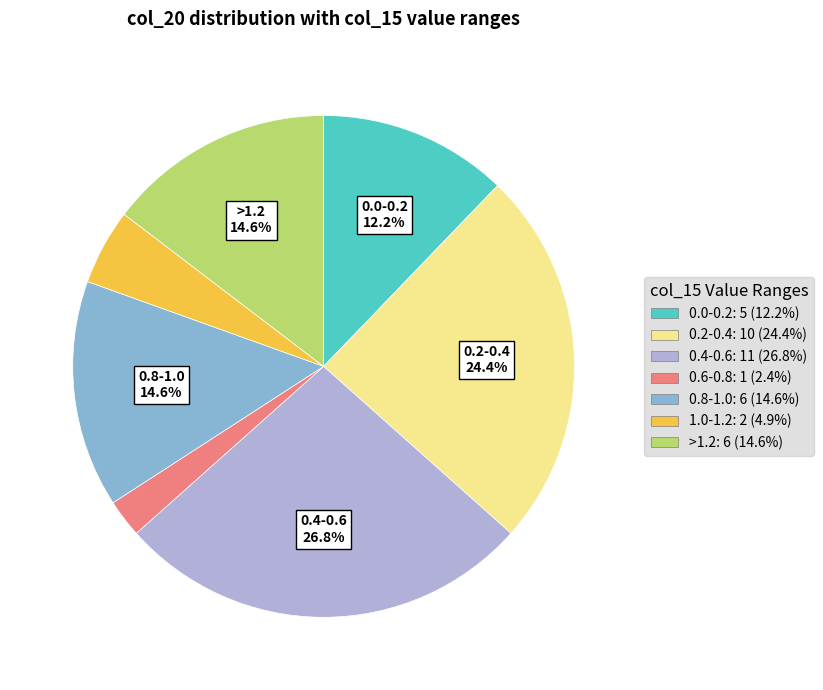

Is there any slice that represents more than half of the pie?

No